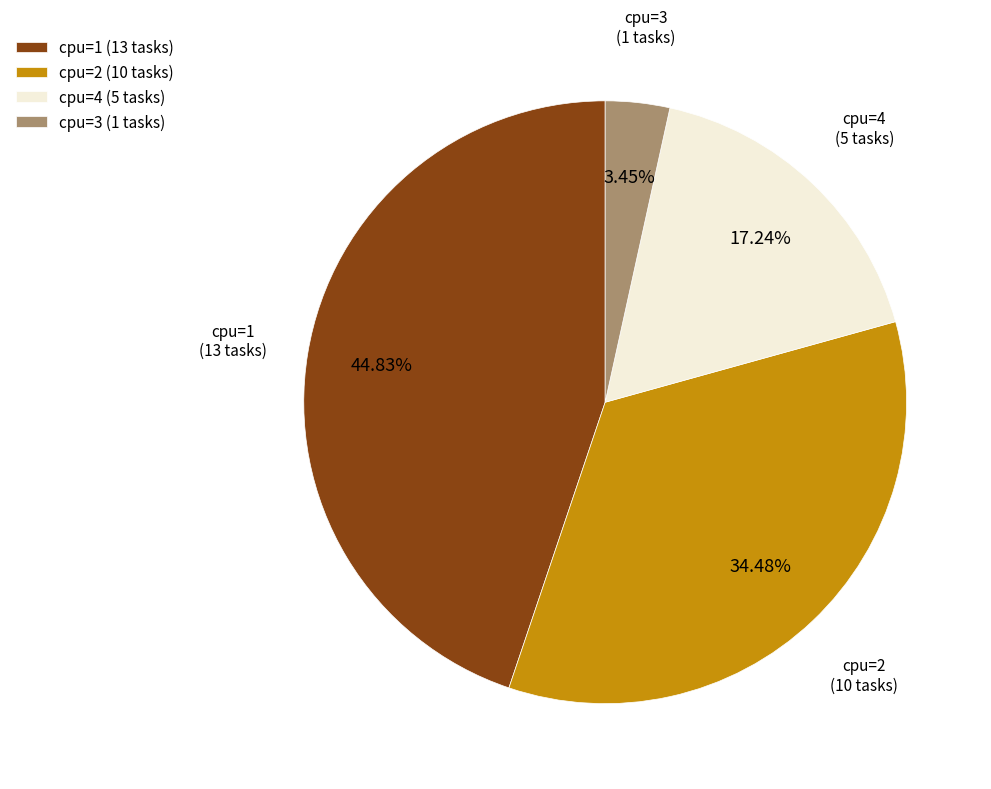

Combined, do cpu=4 and cpu=3 account for over 50%?

No